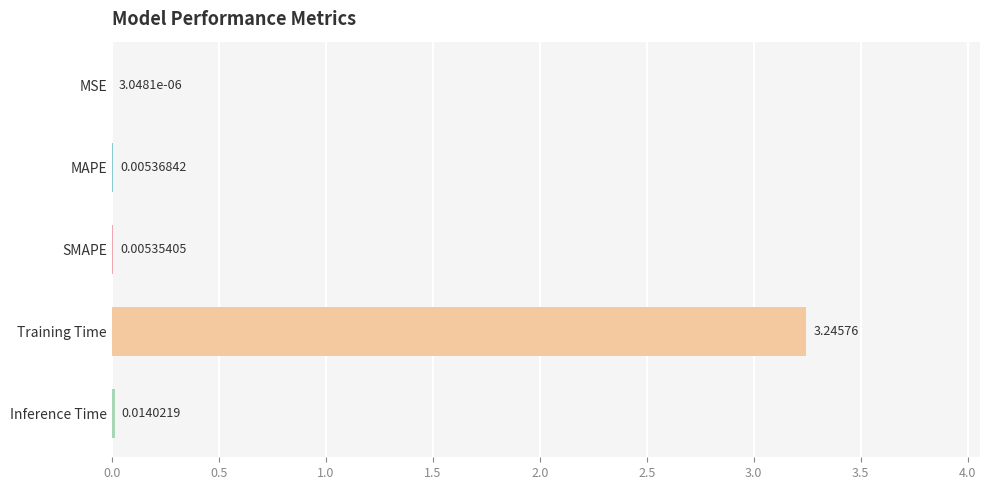

Which has a higher value, SMAPE or MAPE?

MAPE